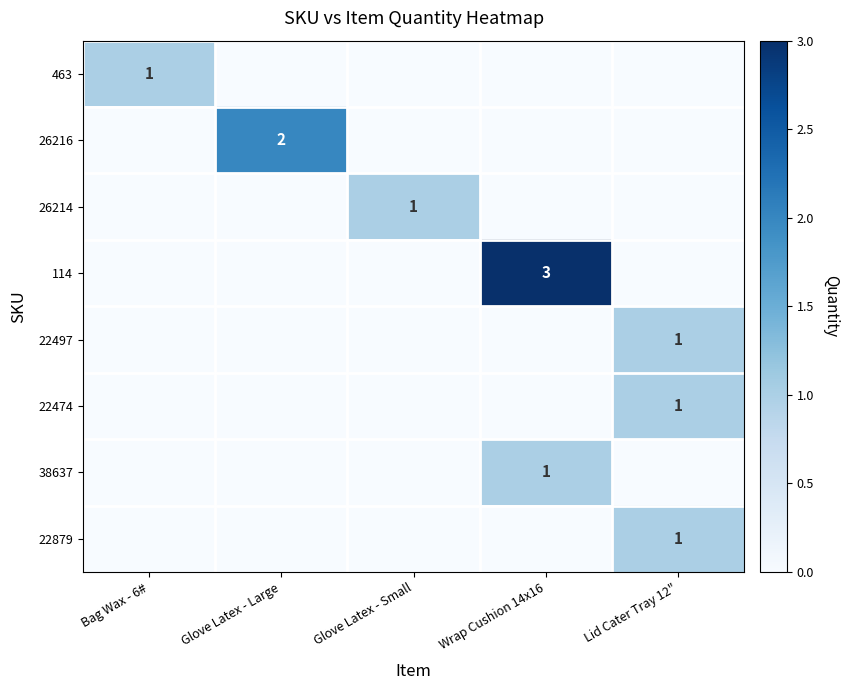

Is it true that 22879 equals 0 at Lid Cater Tray 12"?

False